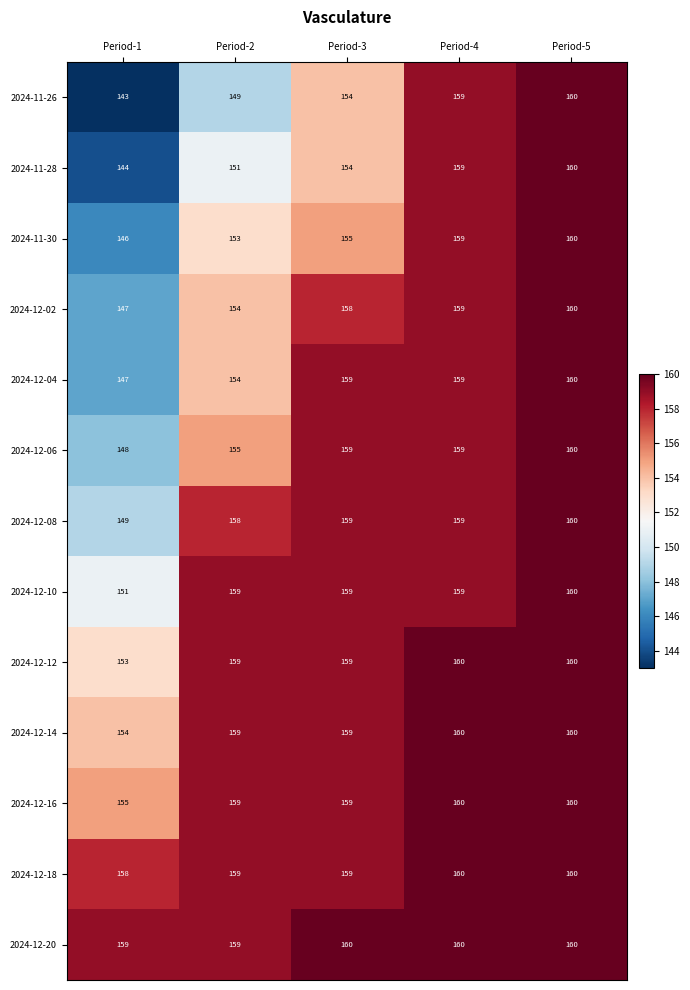

The value of 2024-12-02 at Period-3 is 91. True or false?

False